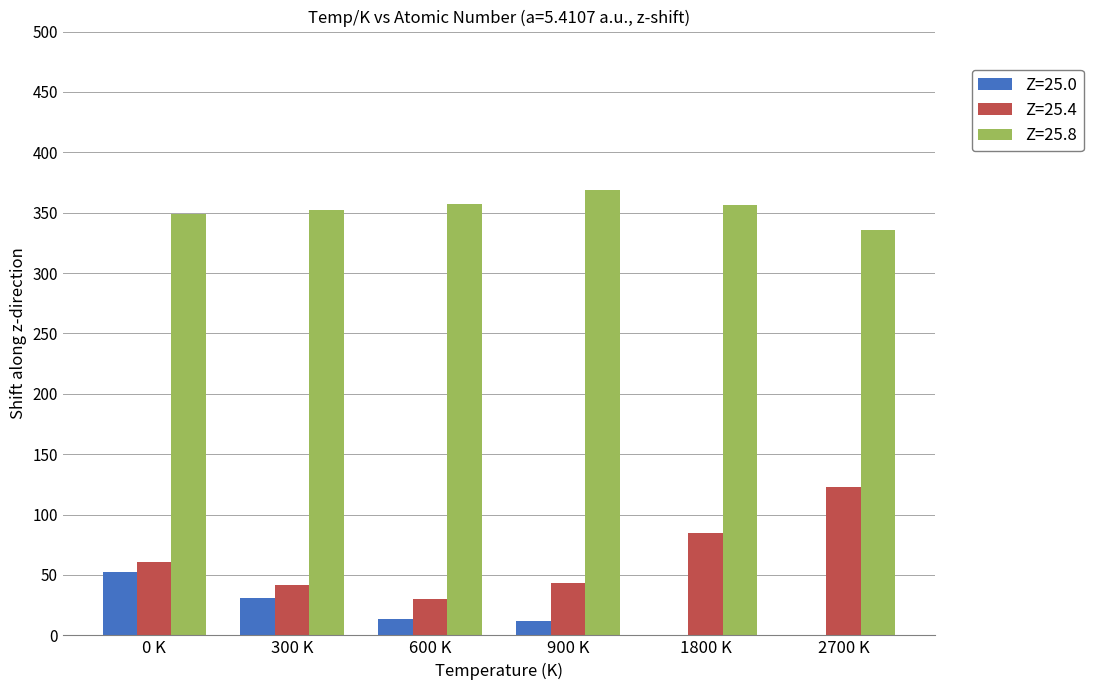

What is the sum of the Z=25.8 values at 2700 K and 600 K?

692.1